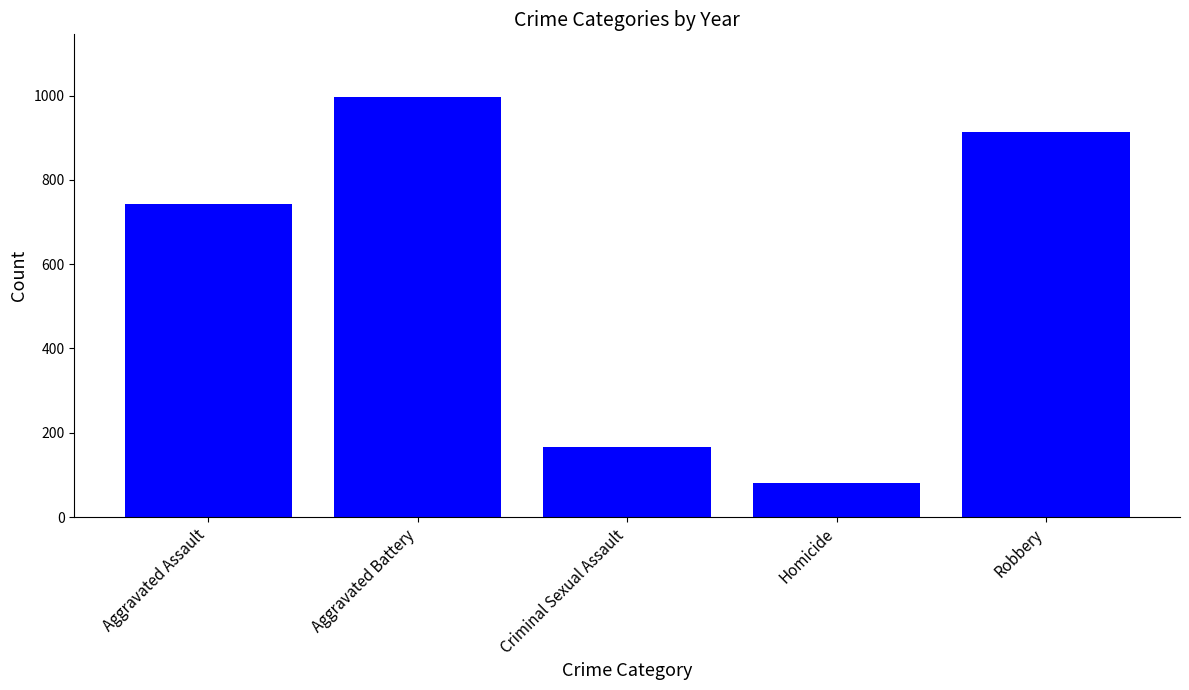

Reading right to left, transcribe all the data shown in this chart.

914	81	167	996	744